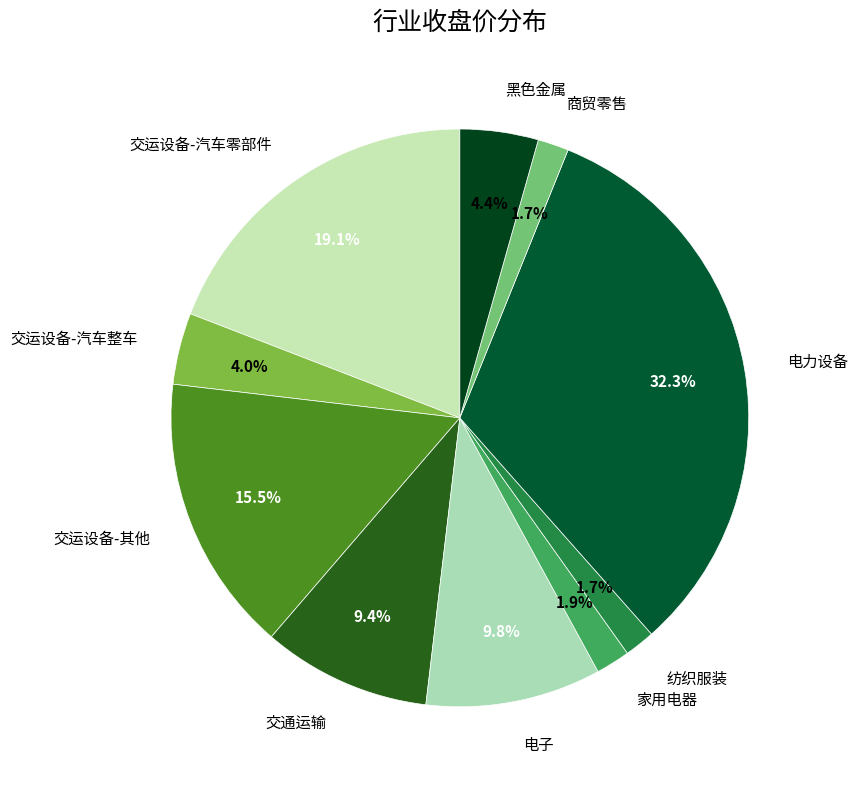

To the nearest percent, what is the combined percentage of 黑色金属 and 交通运输?

14%